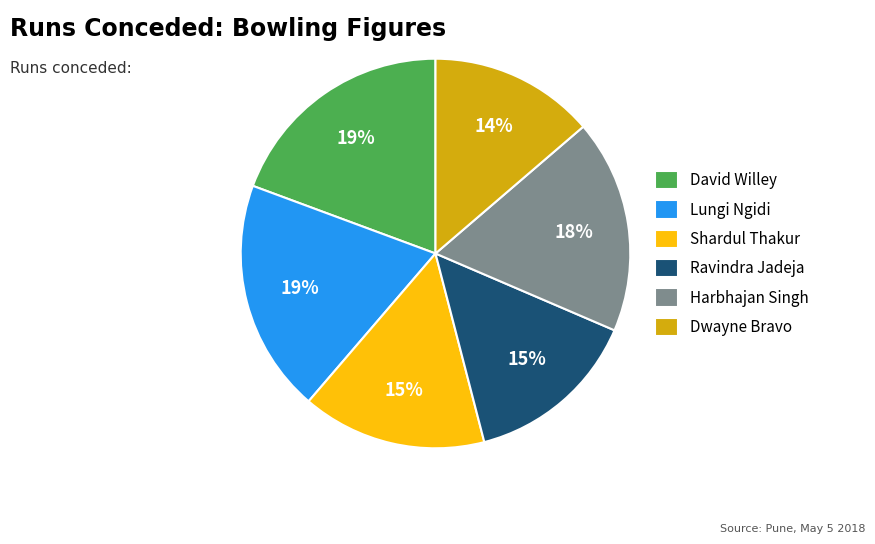

To the nearest percent, what is the average slice percentage?

17%